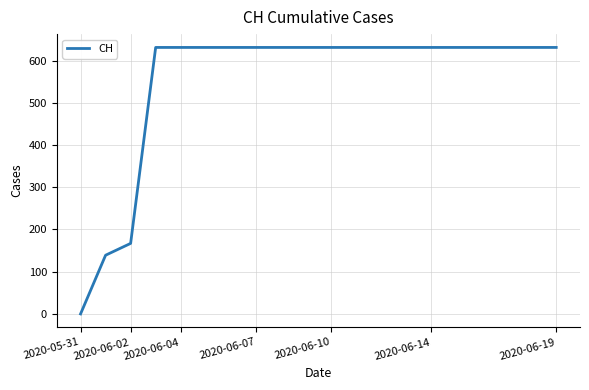

What is the difference between the maximum and minimum values?

631